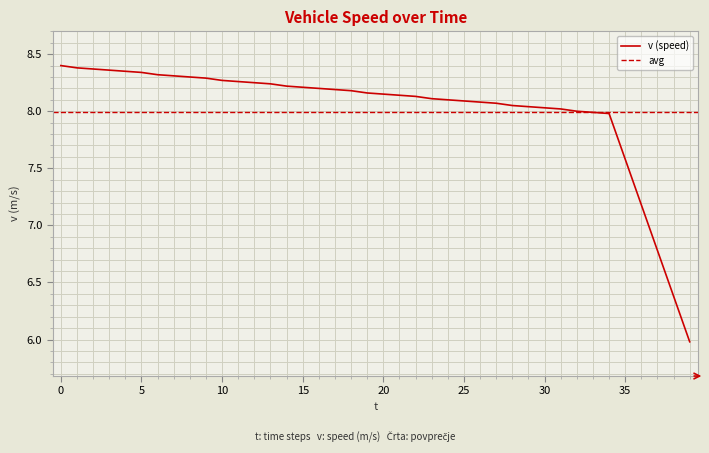

What is the value of the 37th point from the left?

7.2